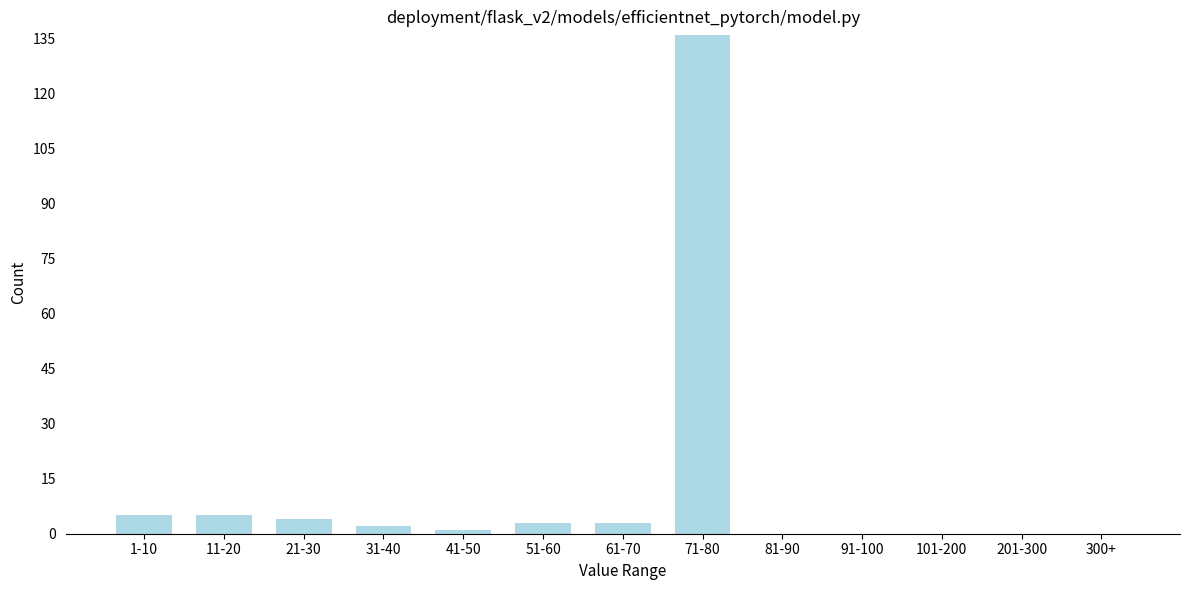

Reading left to right, list all the values displayed in this chart.

1-10=5	11-20=5	21-30=4	31-40=2	41-50=1	51-60=3	61-70=3	71-80=136	81-90=0	91-100=0	101-200=0	201-300=0	300+=0